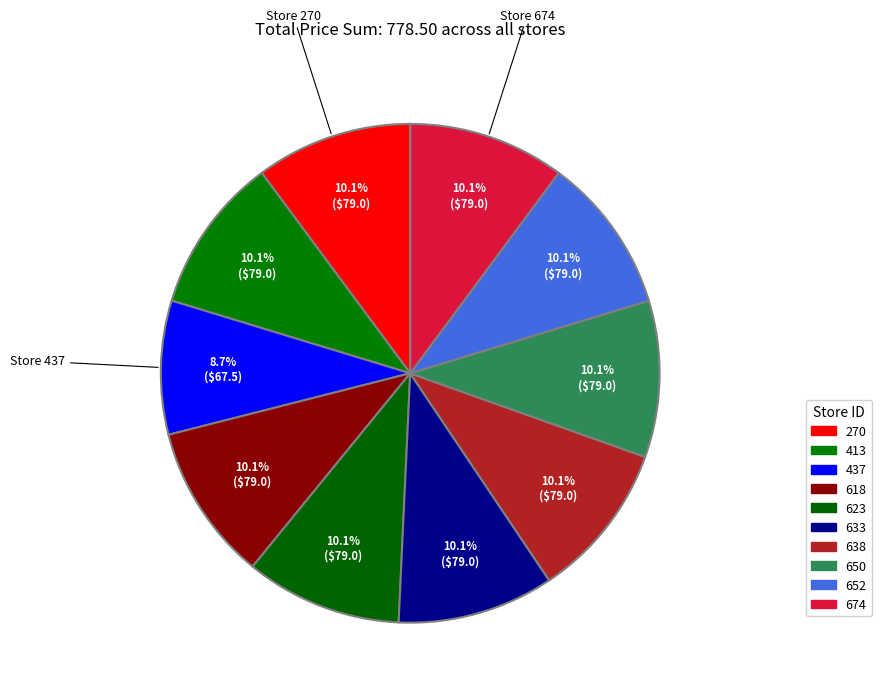

How many slices are in this pie chart?

10